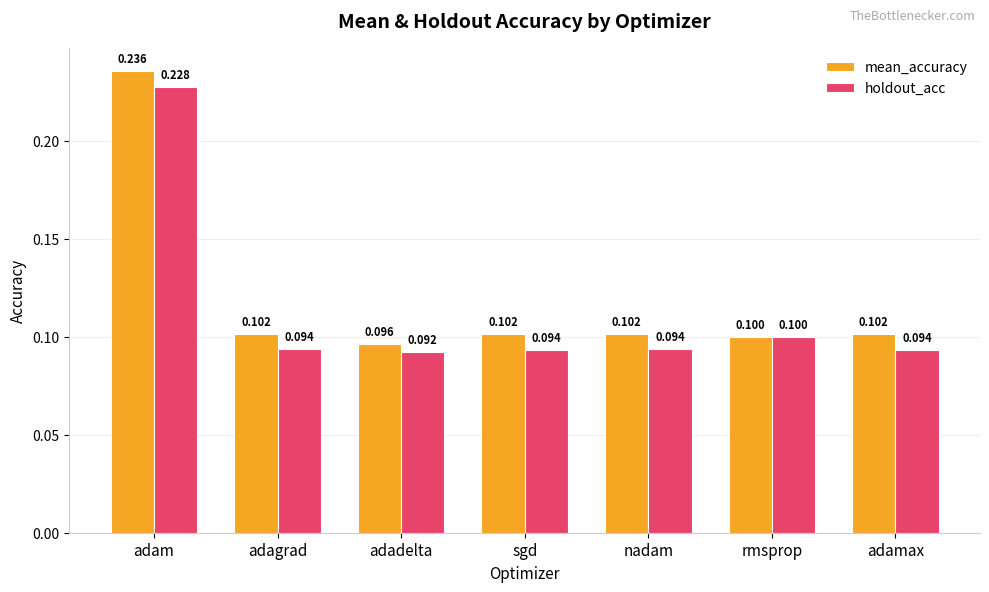

At which label is holdout_acc closest to 0?

adadelta